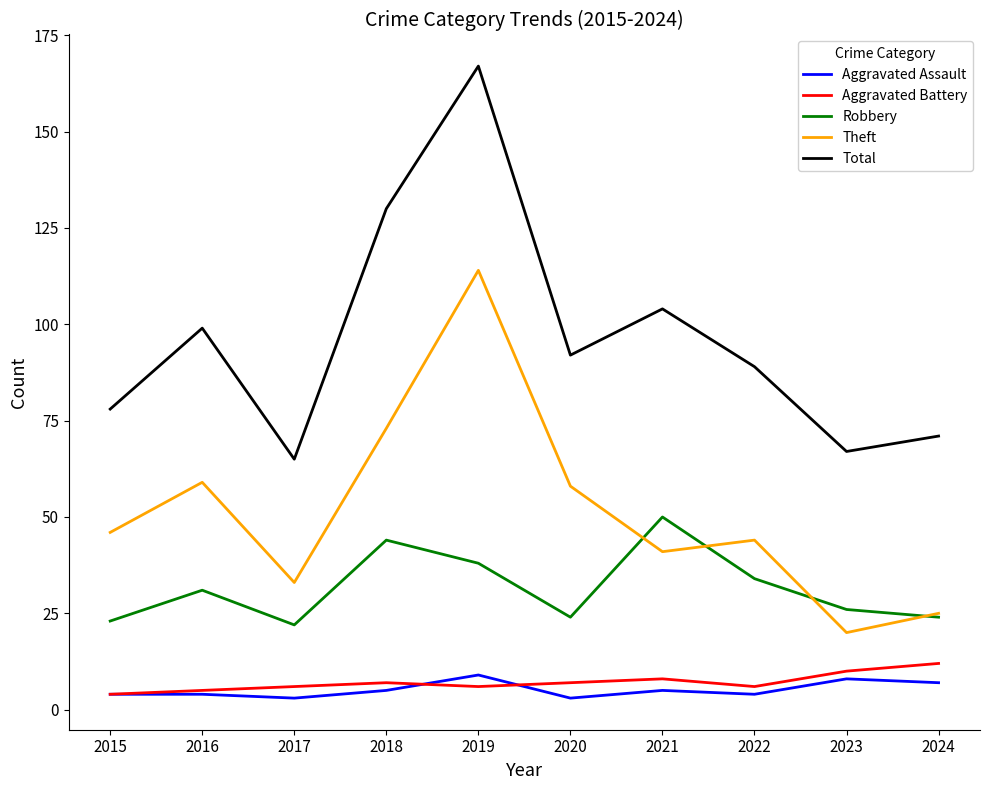

What is the difference between the highest and lowest values at 2015?

74